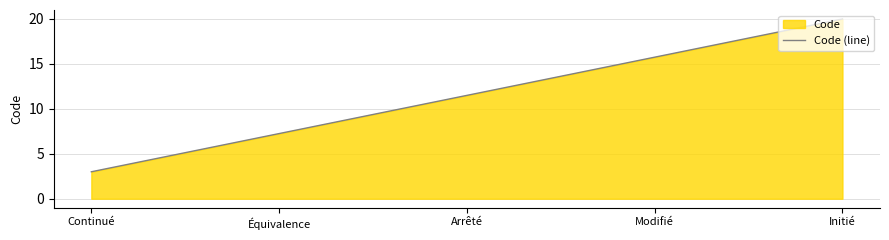

The chart shows a value of 7.2 at Équivalence. True or false?

True